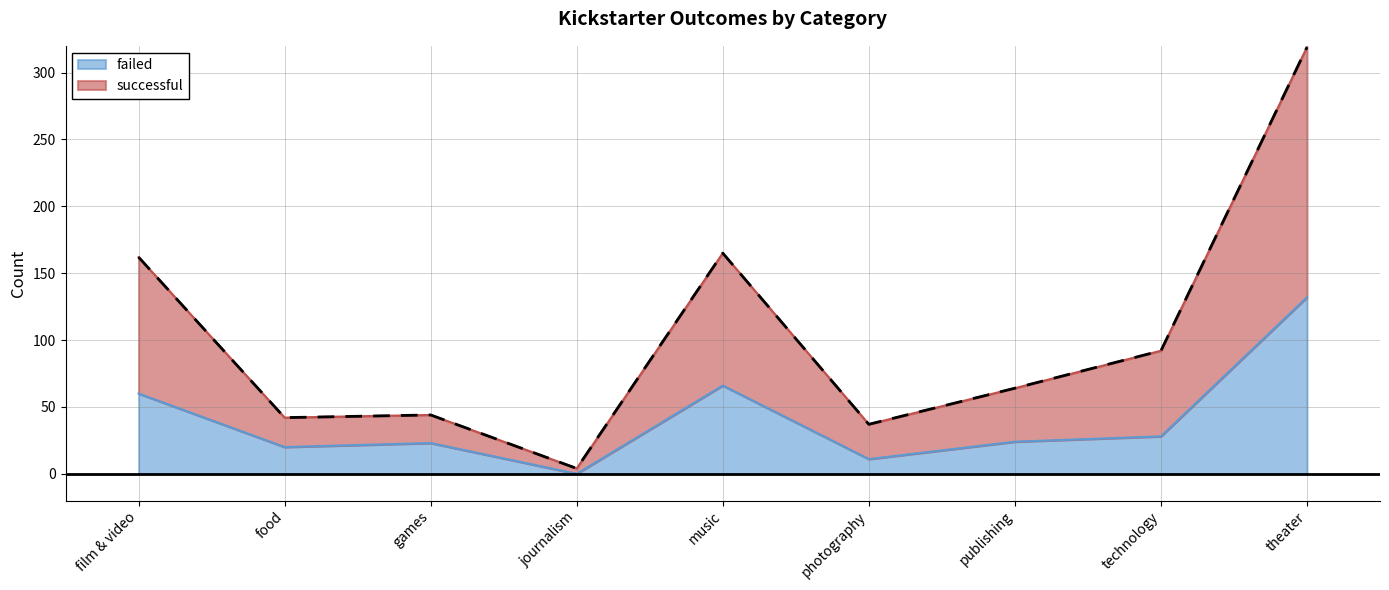

Reading left to right, transcribe all the data shown in this chart.

film & video=162	food=42	games=44	journalism=4	music=165	photography=37	publishing=64	technology=92	theater=319